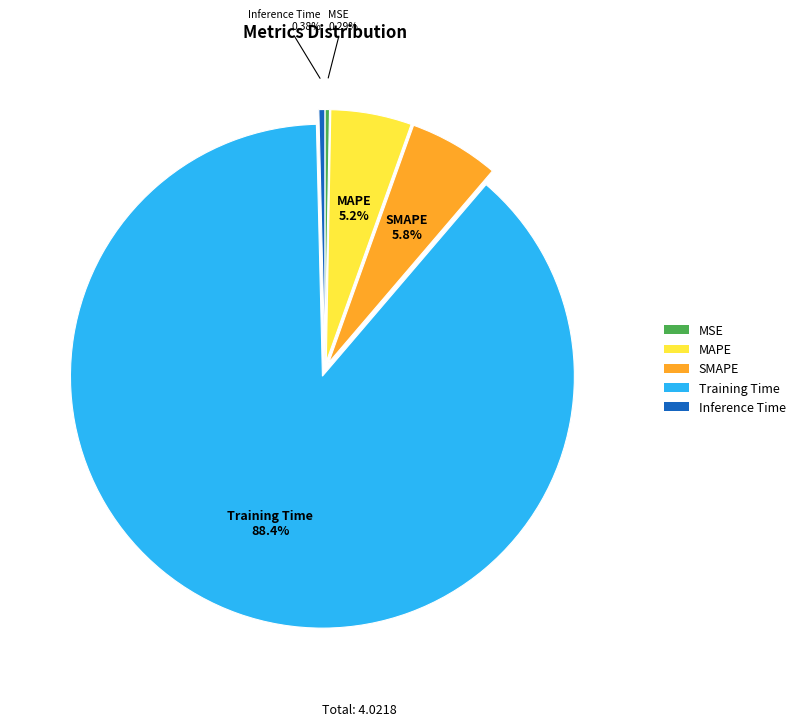

Which category accounts for the majority?

Training Time